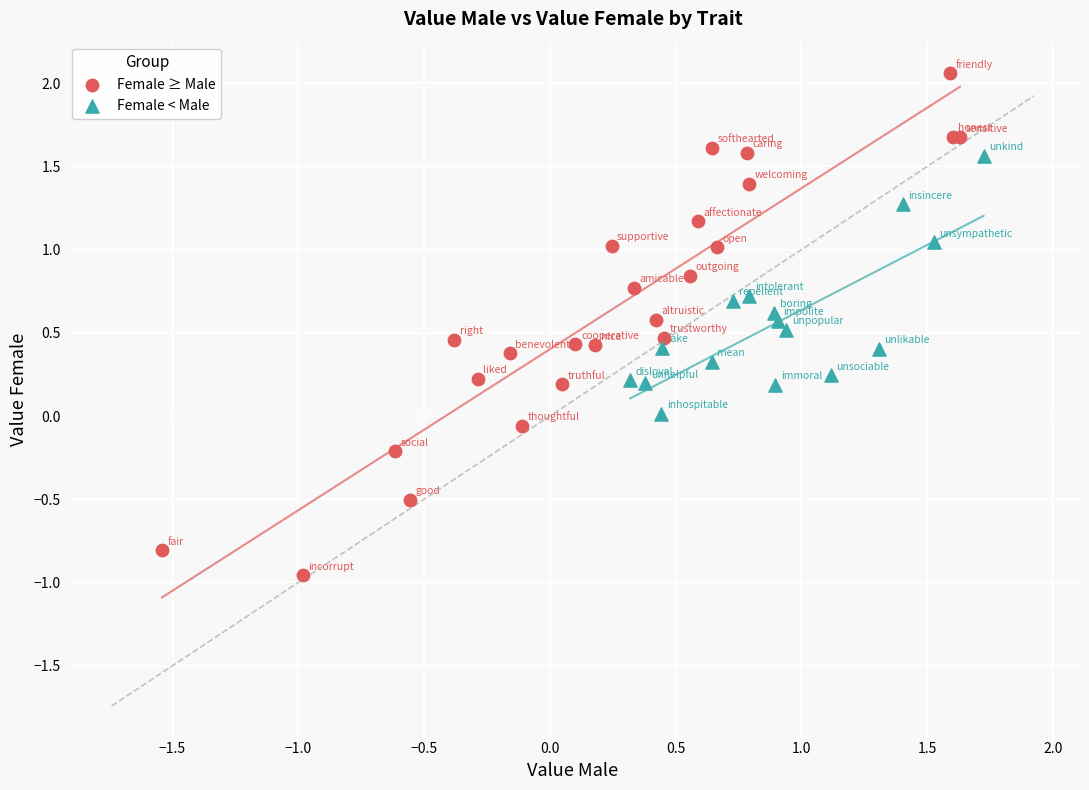

Which series contains the lowest Y value?

Female ≥ Male